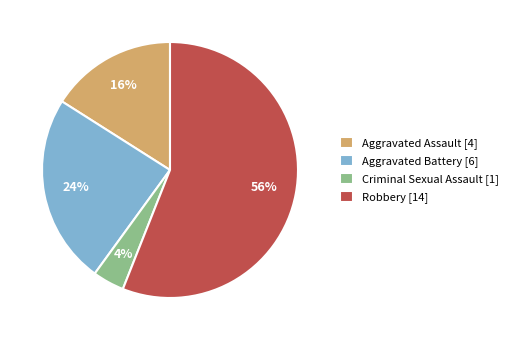

Is there a majority slice in this chart?

Yes